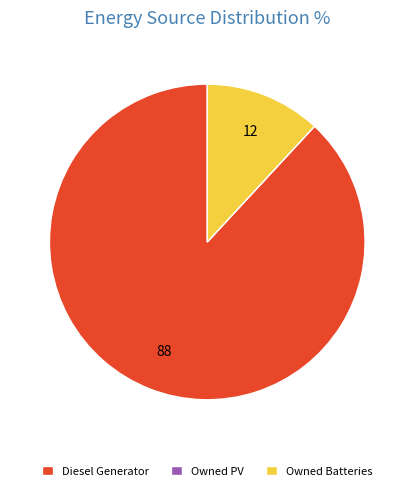

Does Diesel Generator represent more than half of the total?

Yes